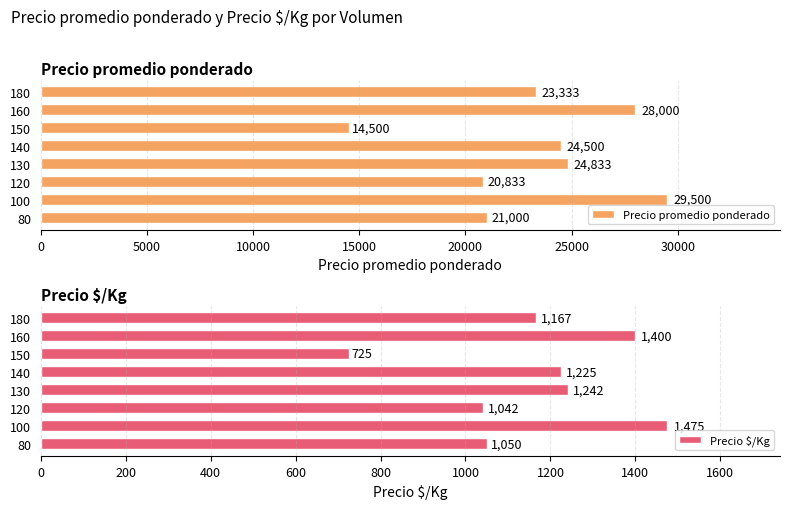

What is the difference between the Precio $/Kg values at 180 and 160?

233.0